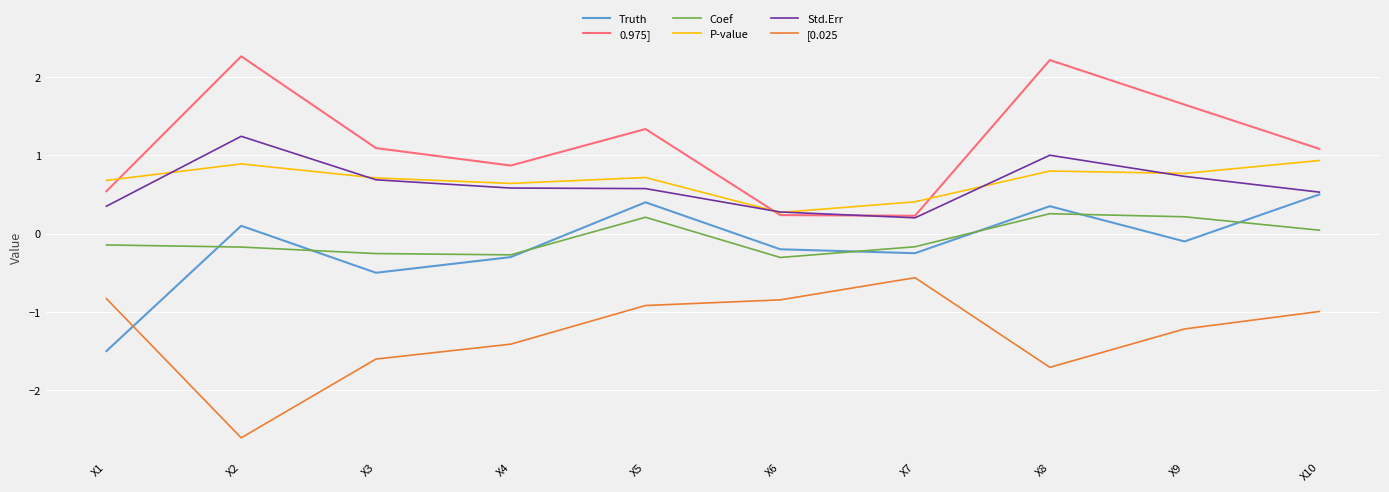

Is the value of P-value at X8 greater than the value of Coef at X10?

Yes